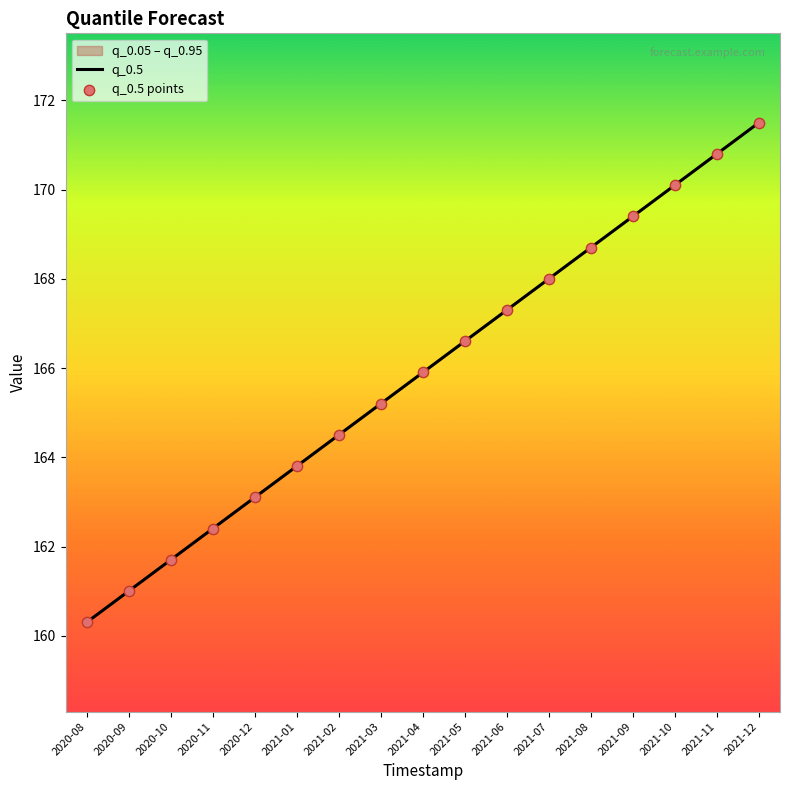

At how many categories does at least one series exceed 161?

15